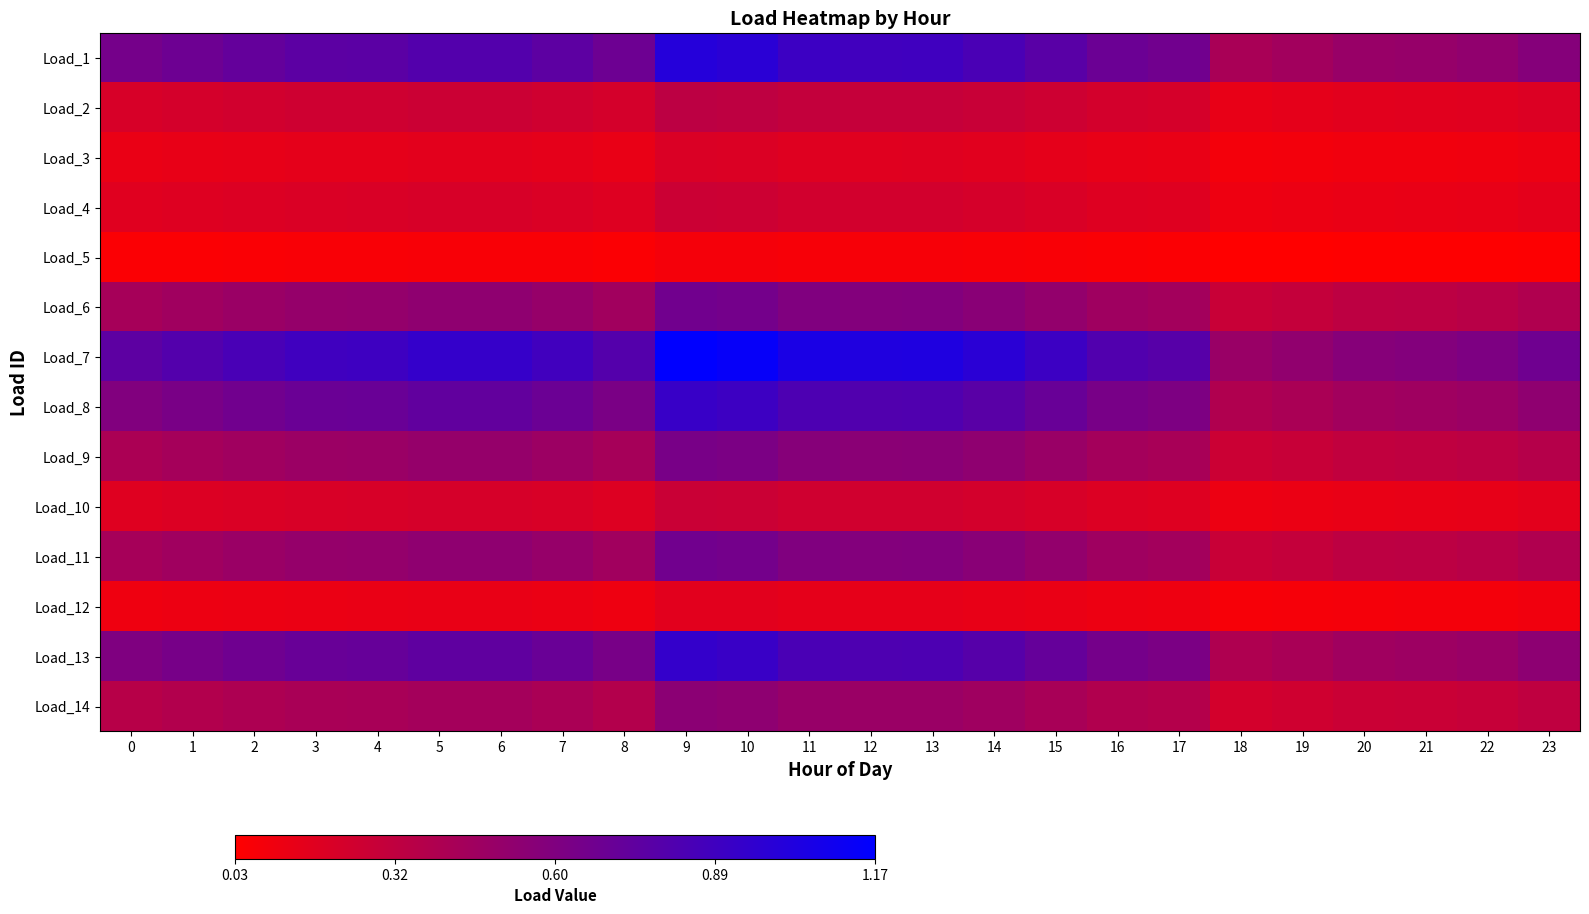

Reading left to right, what are all the values shown in this chart?

Load_1: 0=0.7	1=0.7	2=0.7	3=0.8	4=0.8	5=0.8	6=0.8	7=0.8	8=0.7	9=1.0	10=1.0	11=0.9	12=0.9	13=0.9	14=0.8	15=0.8	16=0.7	17=0.7	18=0.4	19=0.5	20=0.5	21=0.5	22=0.5	23=0.6
Load_2: 0=0.2	1=0.2	2=0.2	3=0.3	4=0.3	5=0.3	6=0.3	7=0.3	8=0.2	9=0.3	10=0.3	11=0.3	12=0.3	13=0.3	14=0.3	15=0.3	16=0.2	17=0.2	18=0.1	19=0.2	20=0.2	21=0.2	22=0.2	23=0.2
Load_3: 0=0.1	1=0.1	2=0.1	3=0.2	4=0.2	5=0.2	6=0.2	7=0.2	8=0.1	9=0.2	10=0.2	11=0.2	12=0.2	13=0.2	14=0.2	15=0.2	16=0.1	17=0.1	18=0.1	19=0.1	20=0.1	21=0.1	22=0.1	23=0.1
Load_4: 0=0.2	1=0.2	2=0.2	3=0.2	4=0.2	5=0.2	6=0.2	7=0.2	8=0.2	9=0.3	10=0.3	11=0.2	12=0.2	13=0.2	14=0.2	15=0.2	16=0.2	17=0.2	18=0.1	19=0.1	20=0.1	21=0.1	22=0.1	23=0.2
Load_5: 0=0.1	1=0.1	2=0.1	3=0.1	4=0.1	5=0.1	6=0.1	7=0.1	8=0.1	9=0.1	10=0.1	11=0.1	12=0.1	13=0.1	14=0.1	15=0.1	16=0.1	17=0.1	18=0.0	19=0.0	20=0.0	21=0.0	22=0.0	23=0.0
Load_6: 0=0.4	1=0.5	2=0.5	3=0.5	4=0.5	5=0.5	6=0.5	7=0.5	8=0.5	9=0.7	10=0.7	11=0.6	12=0.6	13=0.6	14=0.6	15=0.5	16=0.5	17=0.4	18=0.3	19=0.3	20=0.3	21=0.3	22=0.4	23=0.4
Load_7: 0=0.8	1=0.8	2=0.8	3=0.9	4=0.9	5=0.9	6=0.9	7=0.9	8=0.8	9=1.2	10=1.1	11=1.1	12=1.0	13=1.0	14=1.0	15=0.9	16=0.8	17=0.8	18=0.5	19=0.5	20=0.6	21=0.6	22=0.6	23=0.7
Load_8: 0=0.6	1=0.6	2=0.7	3=0.7	4=0.7	5=0.7	6=0.7	7=0.7	8=0.6	9=0.9	10=0.9	11=0.8	12=0.8	13=0.8	14=0.8	15=0.7	16=0.6	17=0.6	18=0.4	19=0.4	20=0.5	21=0.5	22=0.5	23=0.5
Load_9: 0=0.4	1=0.4	2=0.5	3=0.5	4=0.5	5=0.5	6=0.5	7=0.5	8=0.4	9=0.6	10=0.6	11=0.6	12=0.6	13=0.6	14=0.5	15=0.5	16=0.4	17=0.4	18=0.3	19=0.3	20=0.3	21=0.3	22=0.3	23=0.4
Load_10: 0=0.2	1=0.2	2=0.2	3=0.2	4=0.2	5=0.2	6=0.2	7=0.2	8=0.2	9=0.3	10=0.3	11=0.3	12=0.2	13=0.2	14=0.2	15=0.2	16=0.2	17=0.2	18=0.1	19=0.1	20=0.1	21=0.1	22=0.1	23=0.2
Load_11: 0=0.4	1=0.5	2=0.5	3=0.5	4=0.5	5=0.5	6=0.5	7=0.5	8=0.5	9=0.7	10=0.7	11=0.6	12=0.6	13=0.6	14=0.6	15=0.5	16=0.5	17=0.4	18=0.3	19=0.3	20=0.3	21=0.3	22=0.4	23=0.4
Load_12: 0=0.1	1=0.1	2=0.1	3=0.1	4=0.1	5=0.1	6=0.1	7=0.1	8=0.1	9=0.2	10=0.2	11=0.2	12=0.1	13=0.1	14=0.1	15=0.1	16=0.1	17=0.1	18=0.1	19=0.1	20=0.1	21=0.1	22=0.1	23=0.1
Load_13: 0=0.6	1=0.6	2=0.7	3=0.7	4=0.7	5=0.7	6=0.7	7=0.7	8=0.6	9=0.9	10=0.9	11=0.8	12=0.8	13=0.8	14=0.8	15=0.7	16=0.6	17=0.6	18=0.4	19=0.4	20=0.5	21=0.5	22=0.5	23=0.5
Load_14: 0=0.4	1=0.4	2=0.4	3=0.4	4=0.4	5=0.4	6=0.4	7=0.4	8=0.4	9=0.6	10=0.5	11=0.5	12=0.5	13=0.5	14=0.5	15=0.4	16=0.4	17=0.4	18=0.2	19=0.2	20=0.3	21=0.3	22=0.3	23=0.3